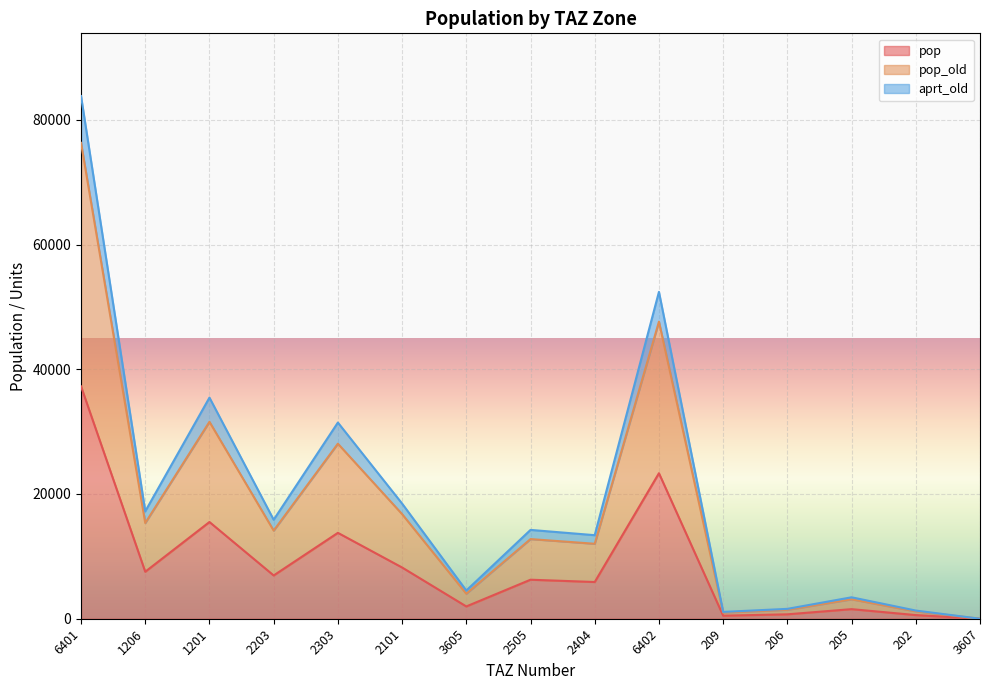

How many positive values does the aprt_old series have?

14